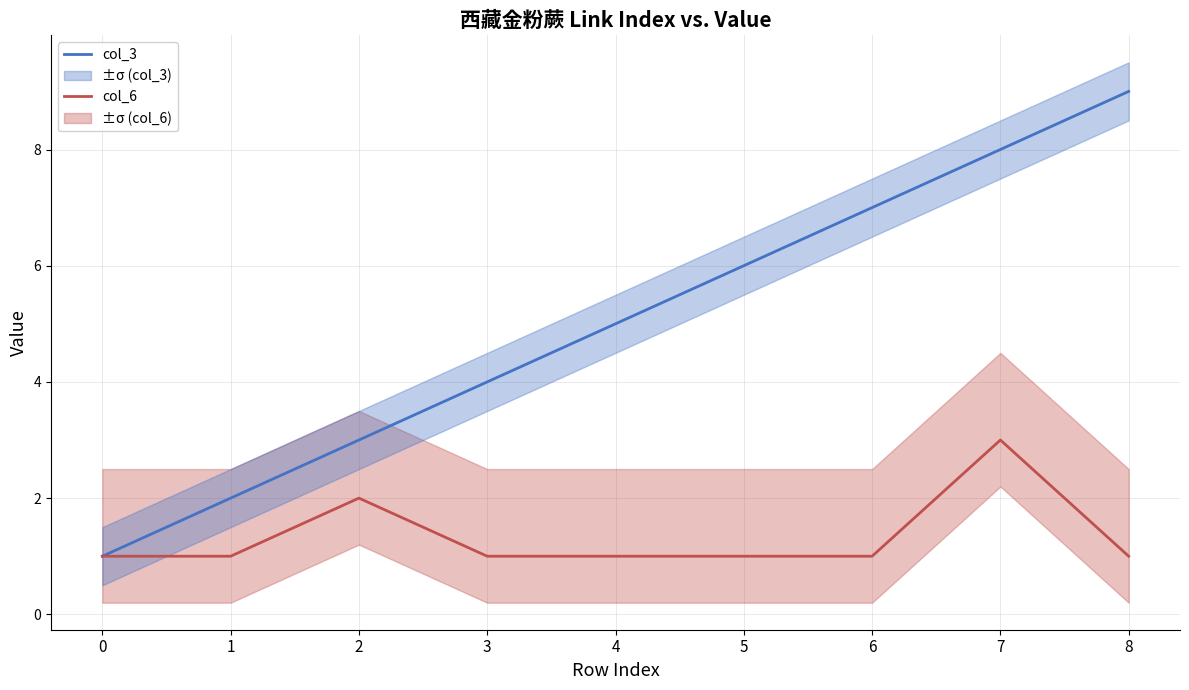

True or false: col_3 and col_6 cross at least once.

False